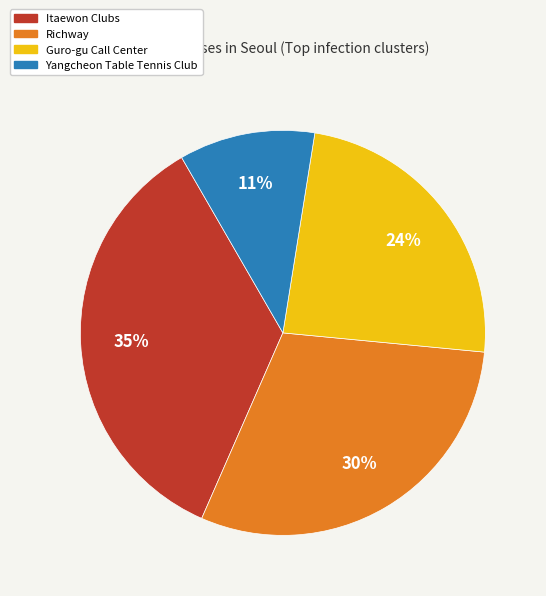

To the nearest percent, what is the difference between the largest and smallest slice percentages?

24%